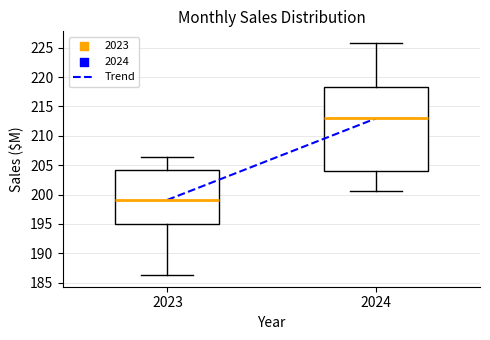

Reading left to right, read every box against the y-axis: the position of its median line, the range the box covers, and the ends of its whiskers. The values are not printed on the chart, so give them approximately, as read against the axis.

2023: median 199.0, box 195.0 to 204.0, whiskers 186.5 to 206.5
2024: median 213.0, box 204.0 to 218.0, whiskers 200.5 to 226.0